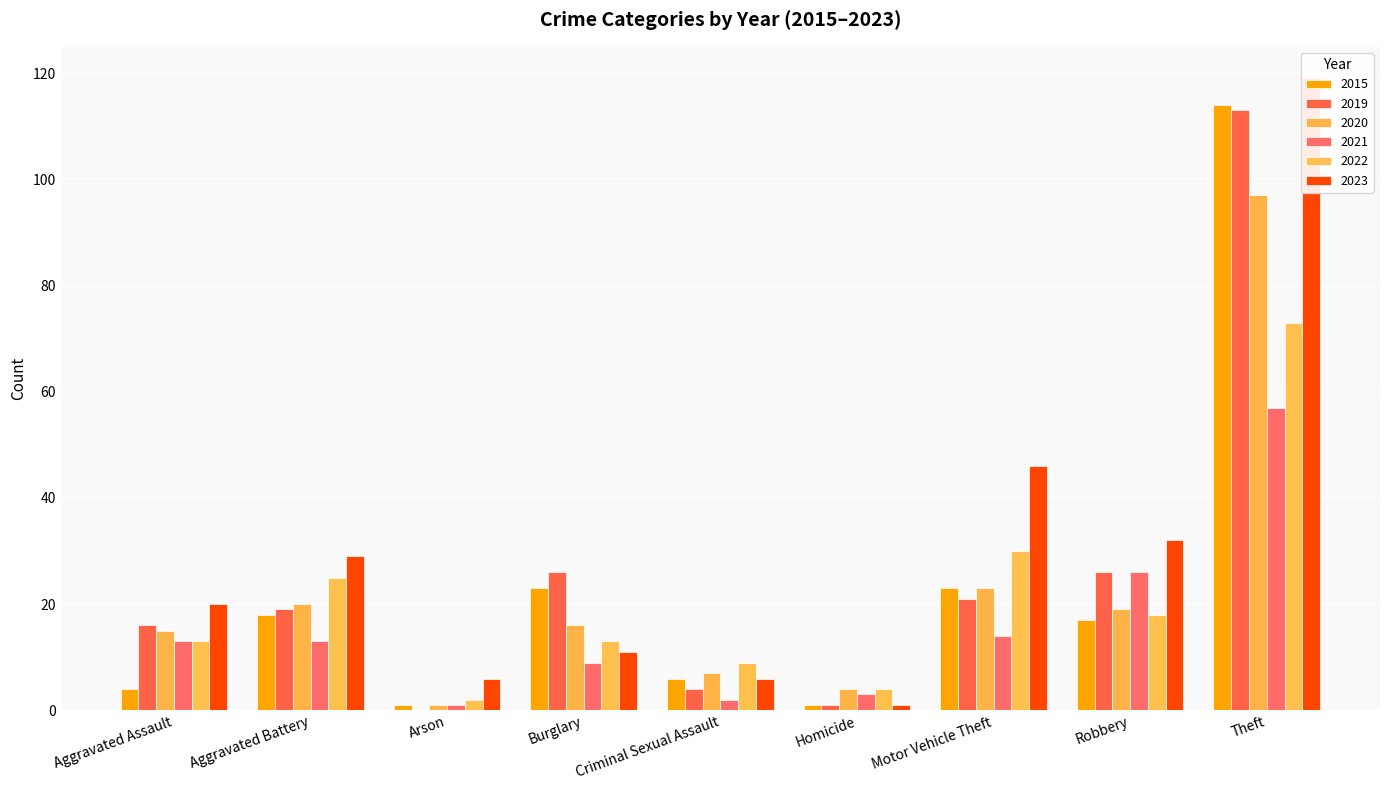

Which has a higher value, Criminal Sexual Assault or Arson?

Criminal Sexual Assault